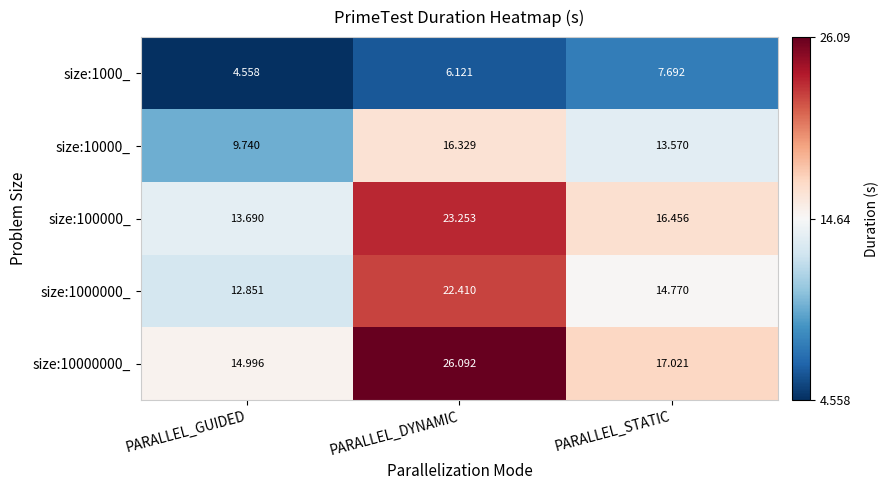

At which category is the sum across all series the highest?

PARALLEL_DYNAMIC